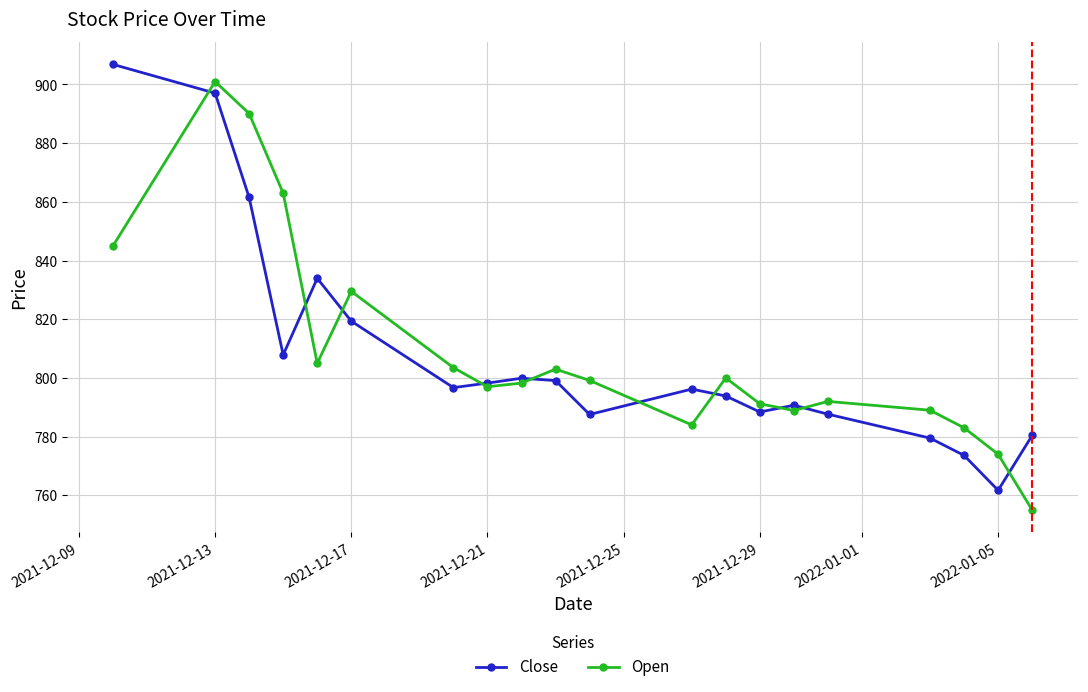

True or false: Open has more than 1 interior local peaks.

True